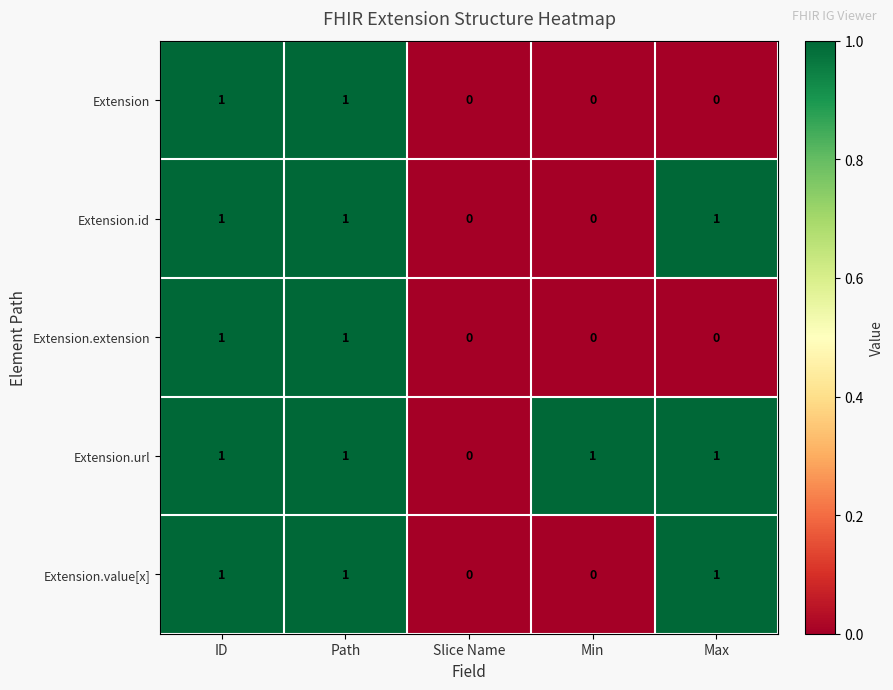

What is the sum of all Extension.url values?

4